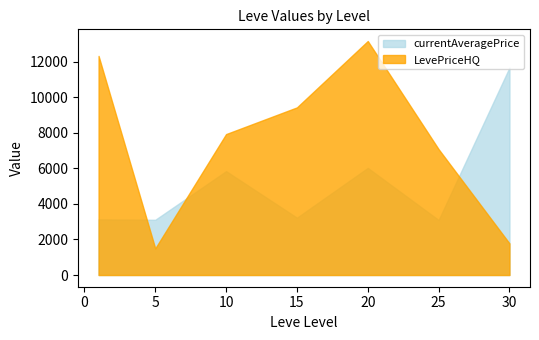

What is the total value across all series at 25?

10179.2